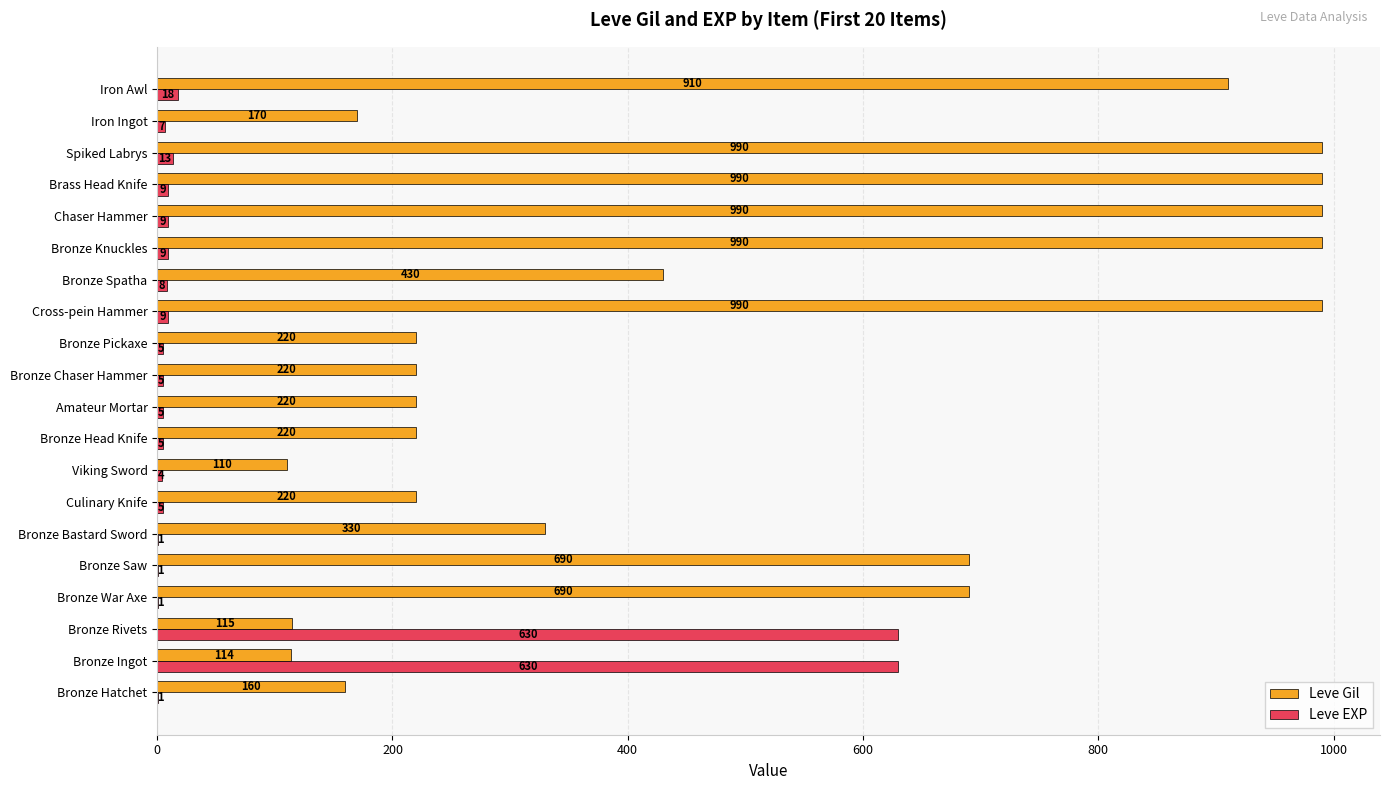

What is the total value across all series at Bronze Knuckles?

999